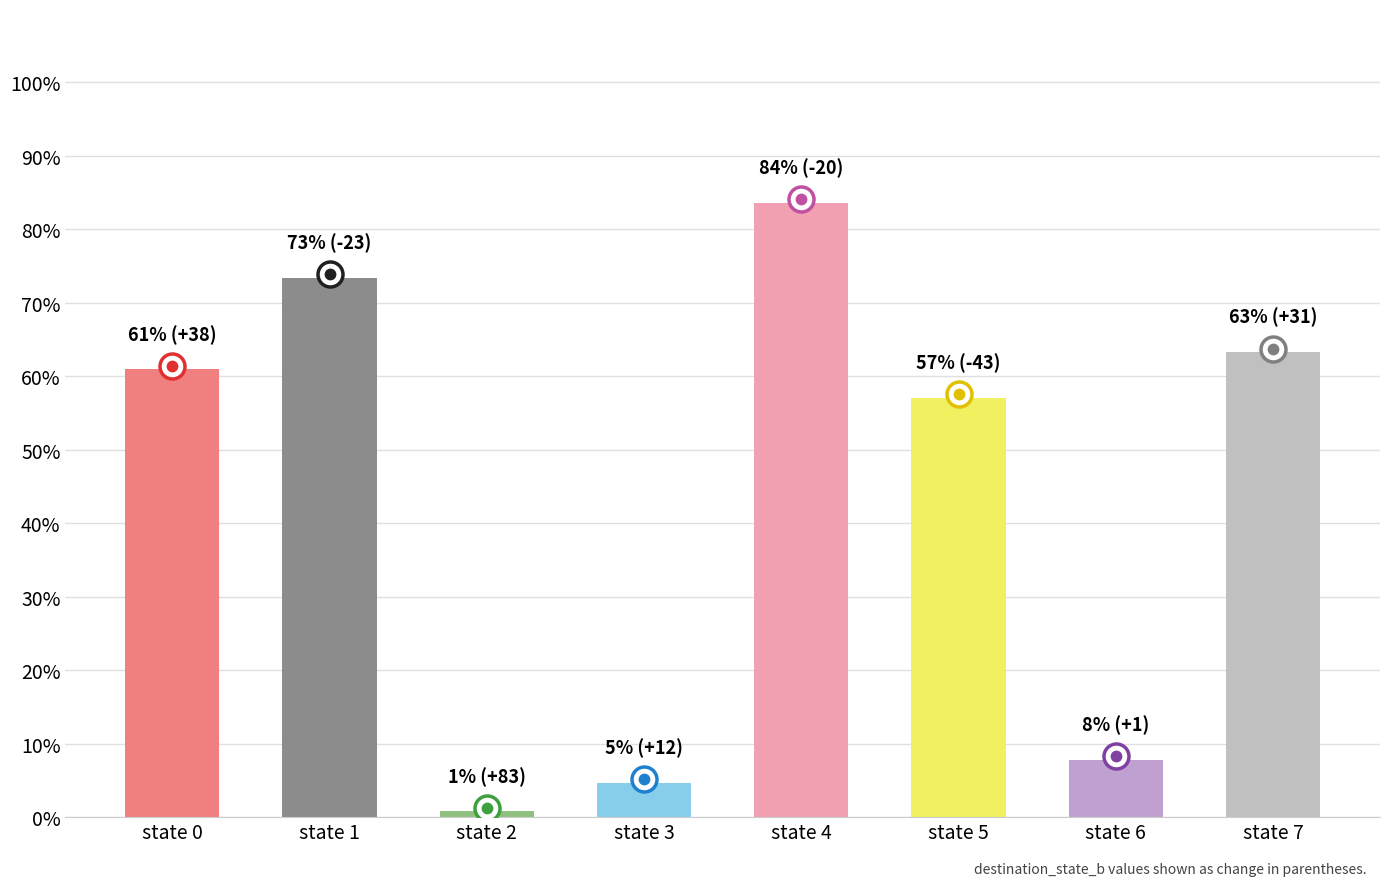

Are the bars horizontal?

No